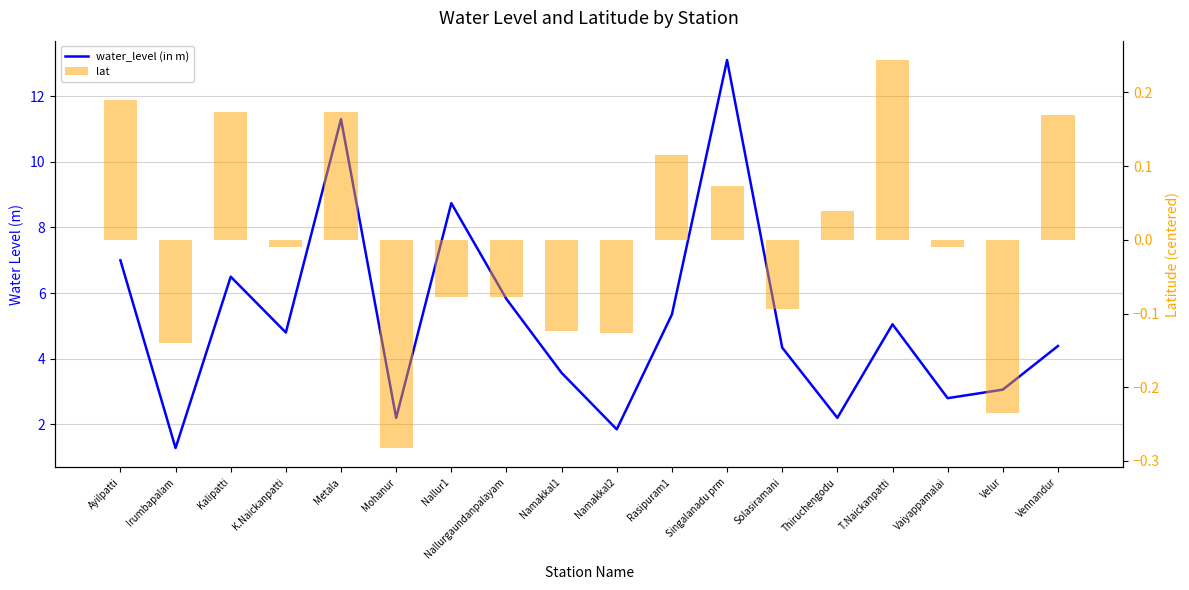

What is the maximum value for water_level (in m)?

13.1